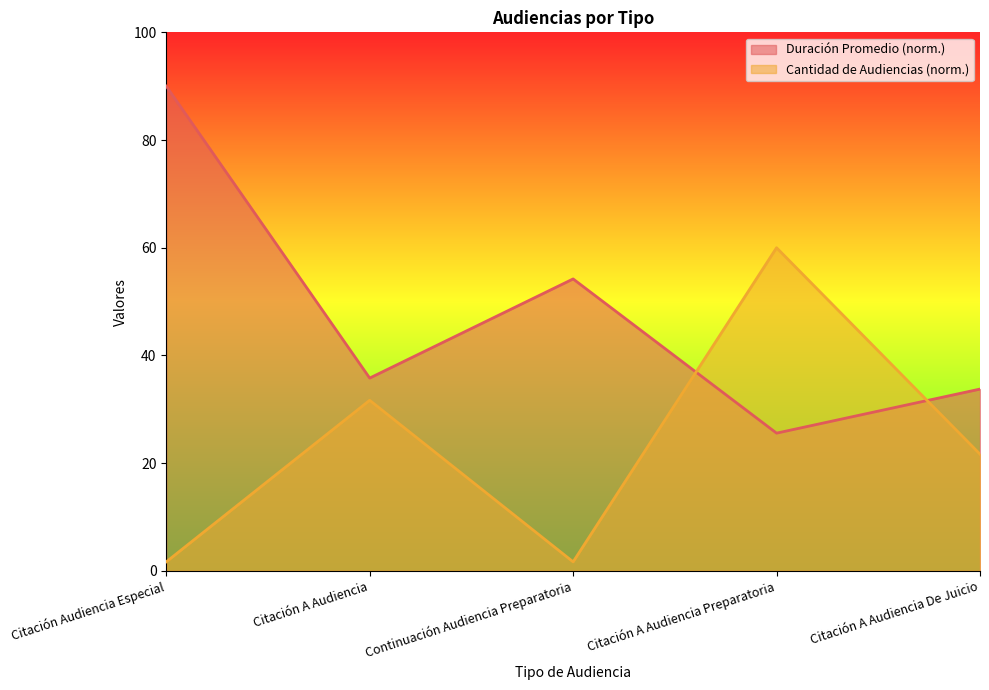

What is the total value across all series at Continuación Audiencia Preparatoria?

55.9